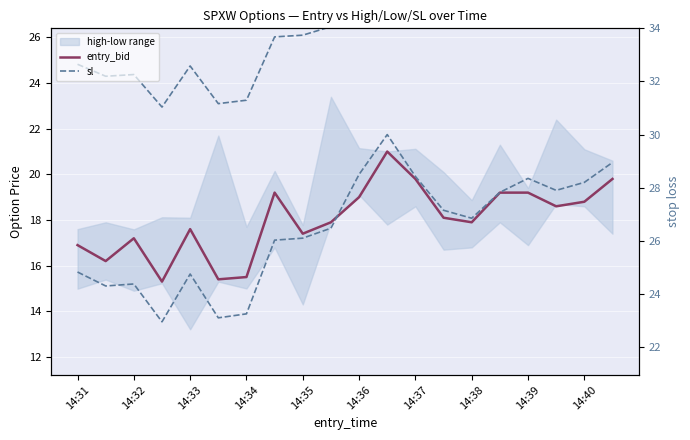

Between 14:35 and 14:39, which series saw the biggest shift?

sl